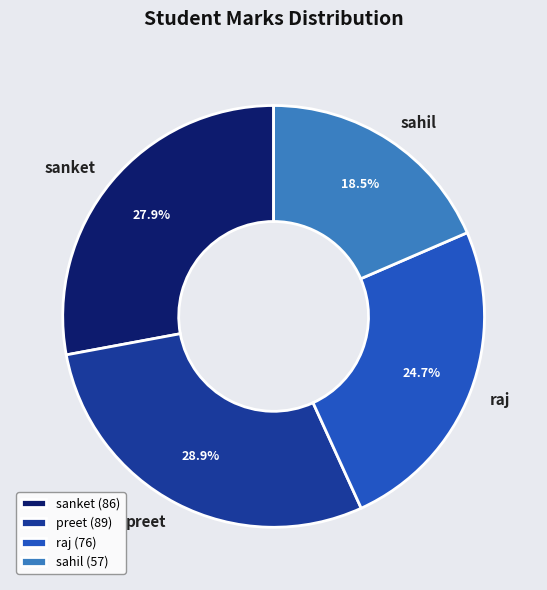

What is the largest slice in the pie chart?

preet